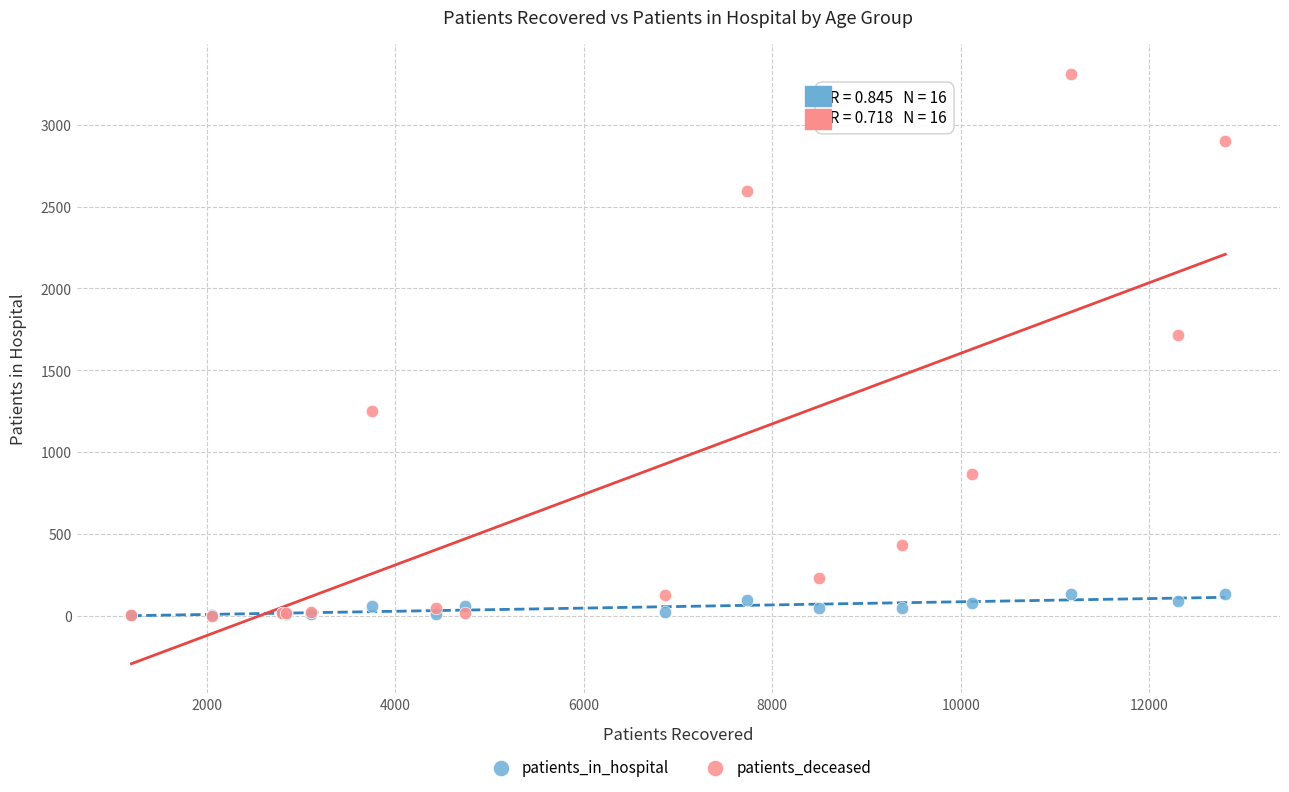

Across all series, what Y value is closest to 1657?

1715